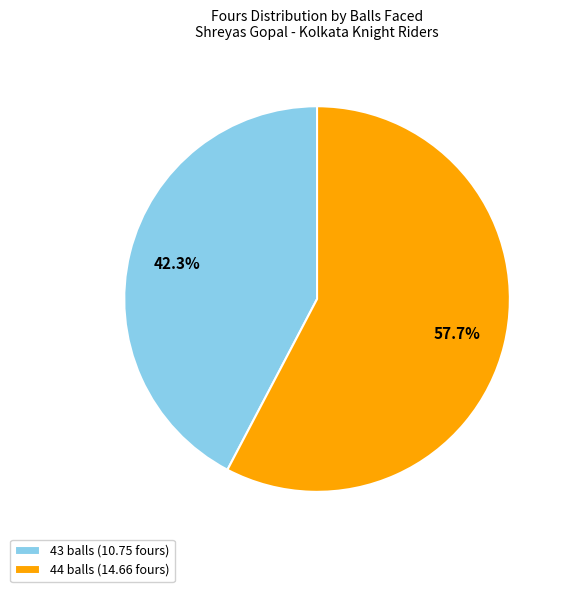

Count the number of slices in the pie.

2